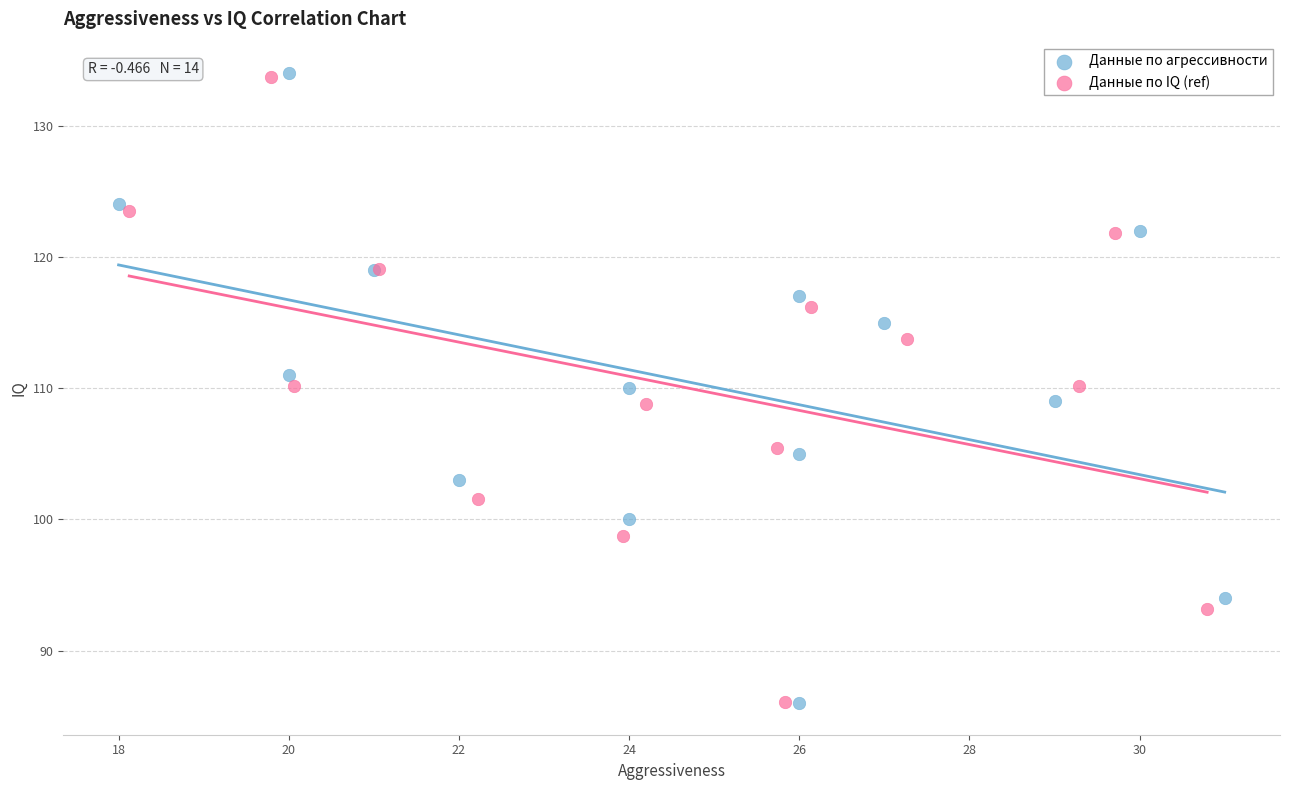

Which series has the widest spread of Y values?

Данные по агрессивности